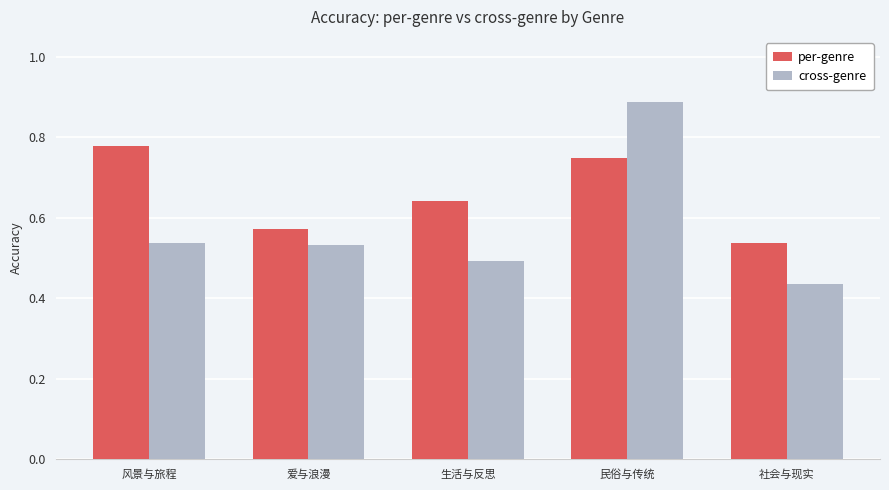

What is the label of the 1st bar from the right?

社会与现实